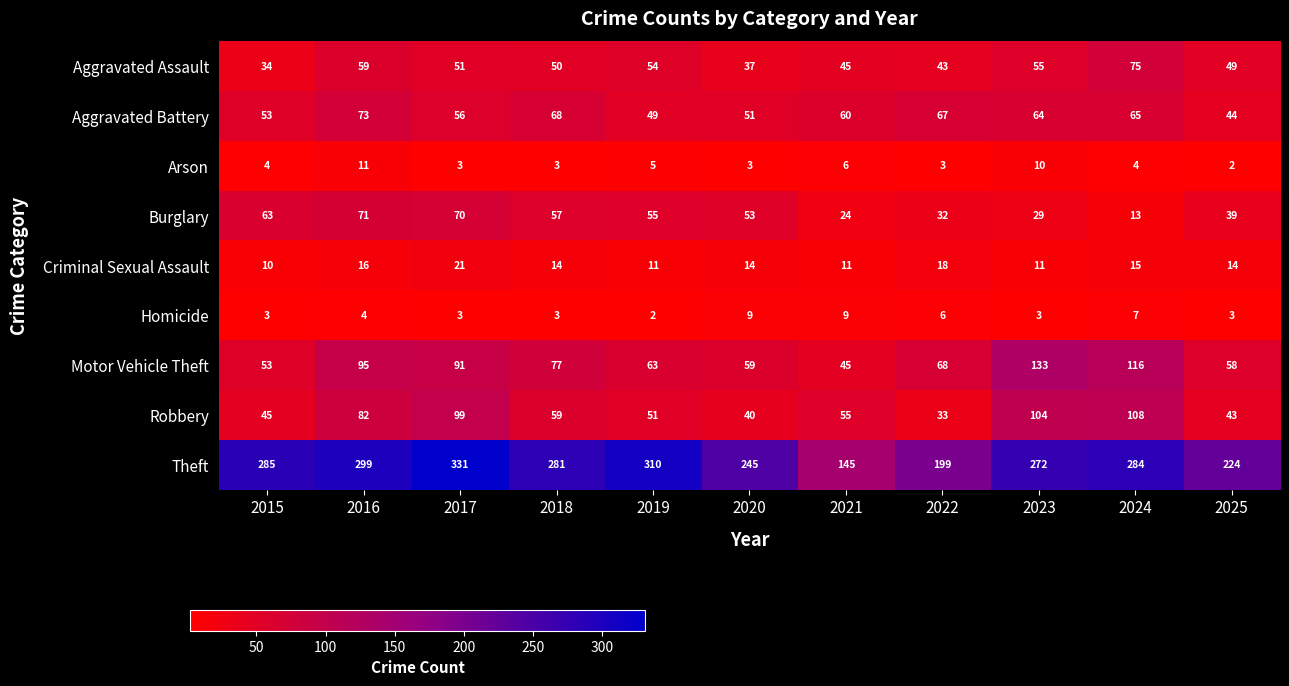

Which category has the lowest value in the Aggravated Battery series?

2025